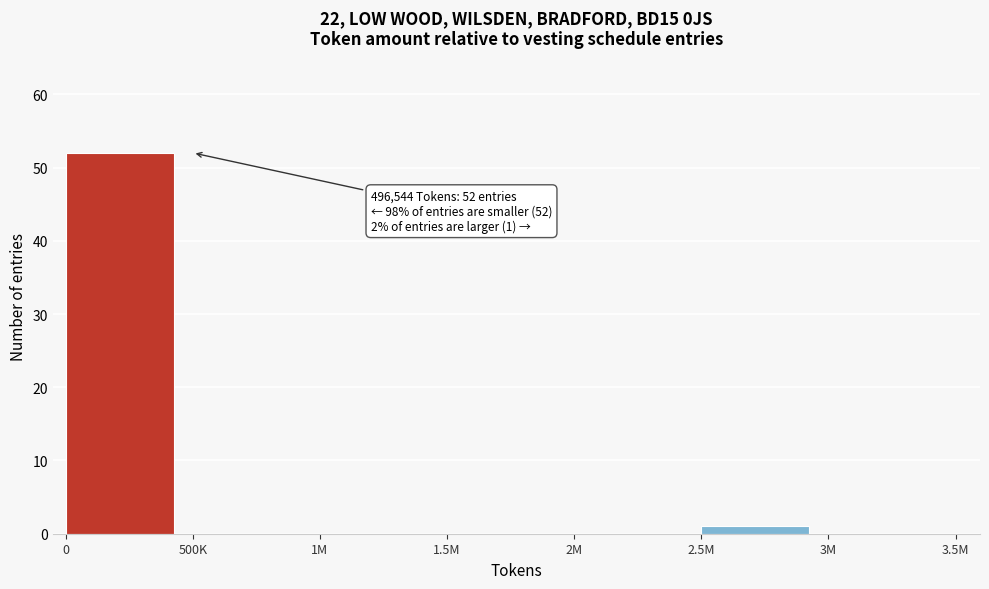

Reading right to left, what are all the values shown in this chart?

3M=0	2.5M=1	2M=0	1.5M=0	1M=0	500K=0	0=52